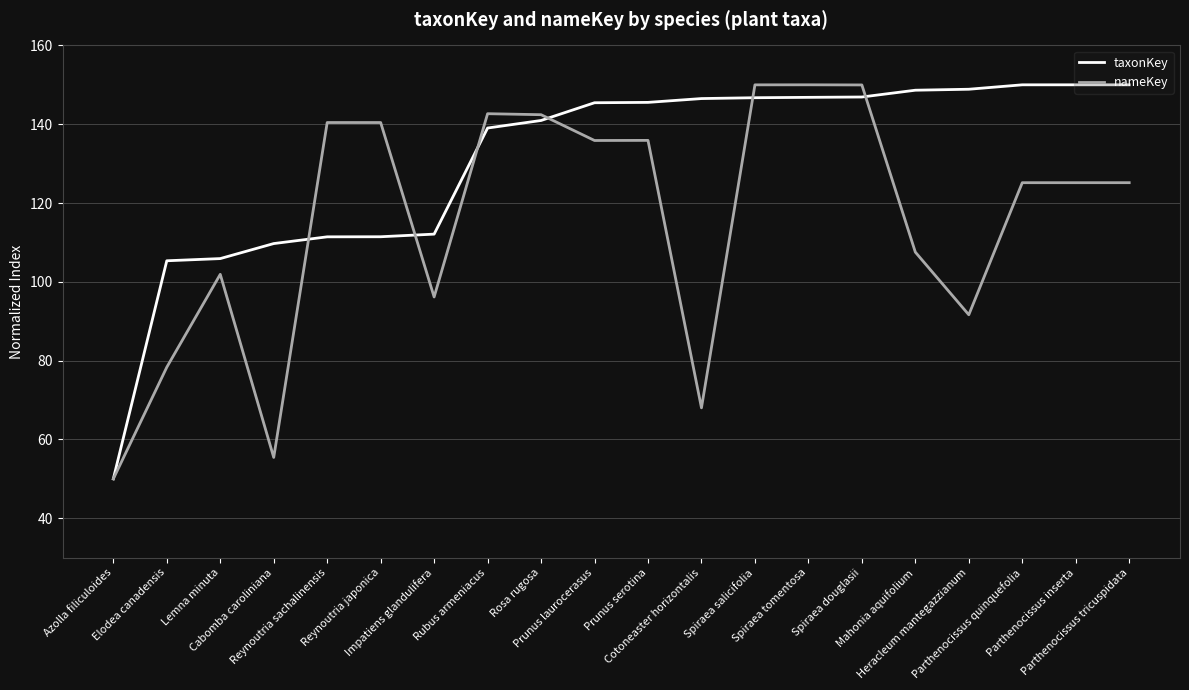

What is the greatest value displayed?

150.0